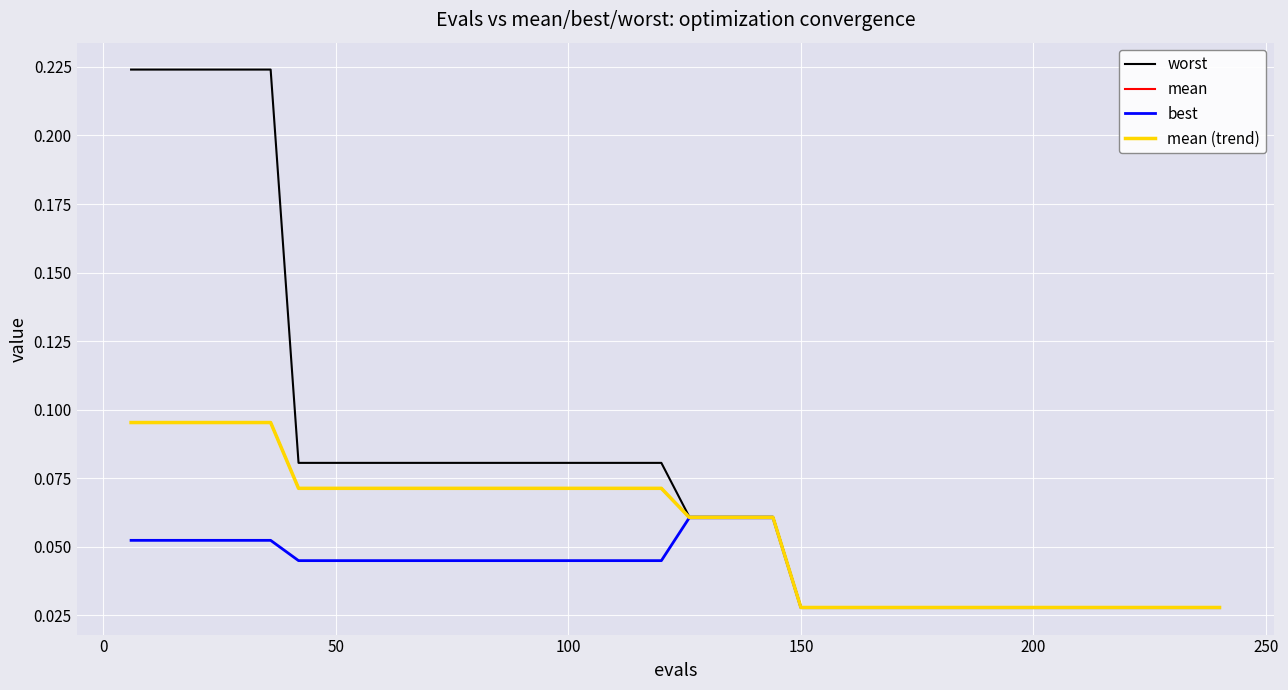

Does the chart have visible grid lines?

Yes